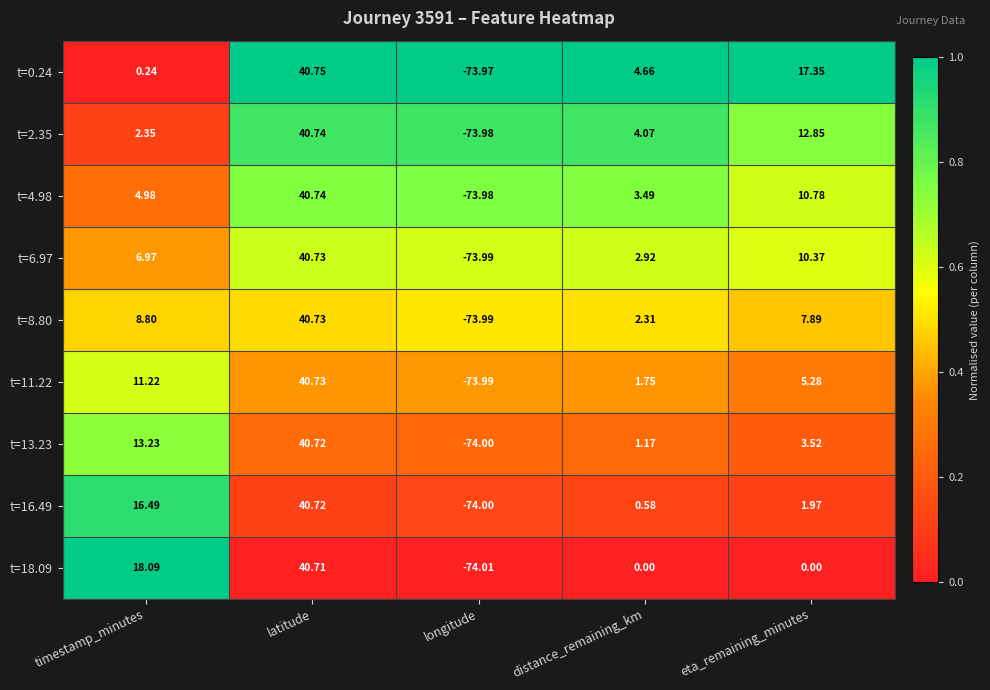

Which series has the largest total across all categories?

t=0.24